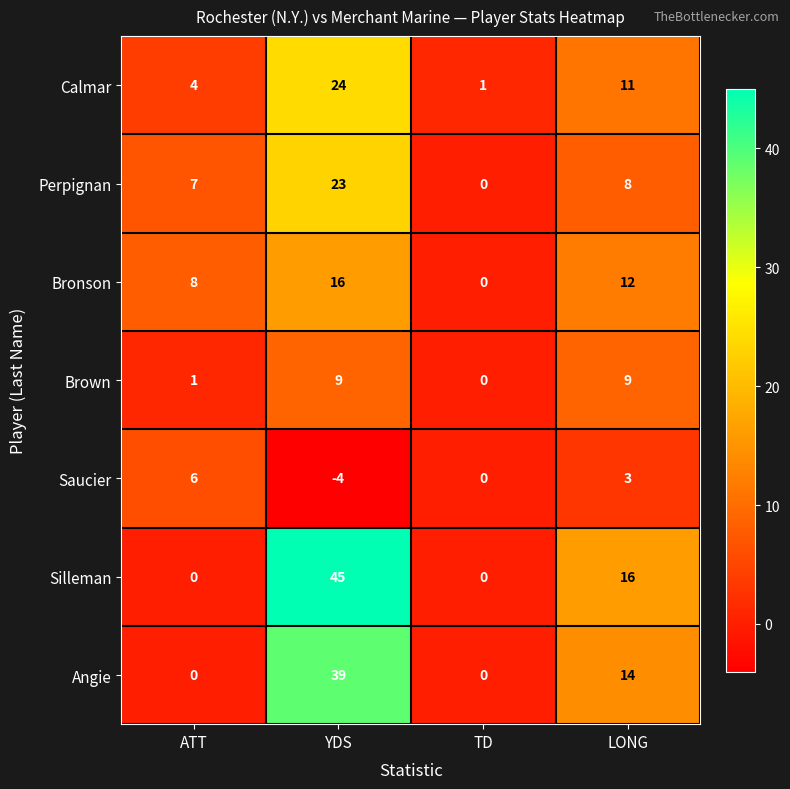

Is it true that Bronson equals 0 at TD?

True